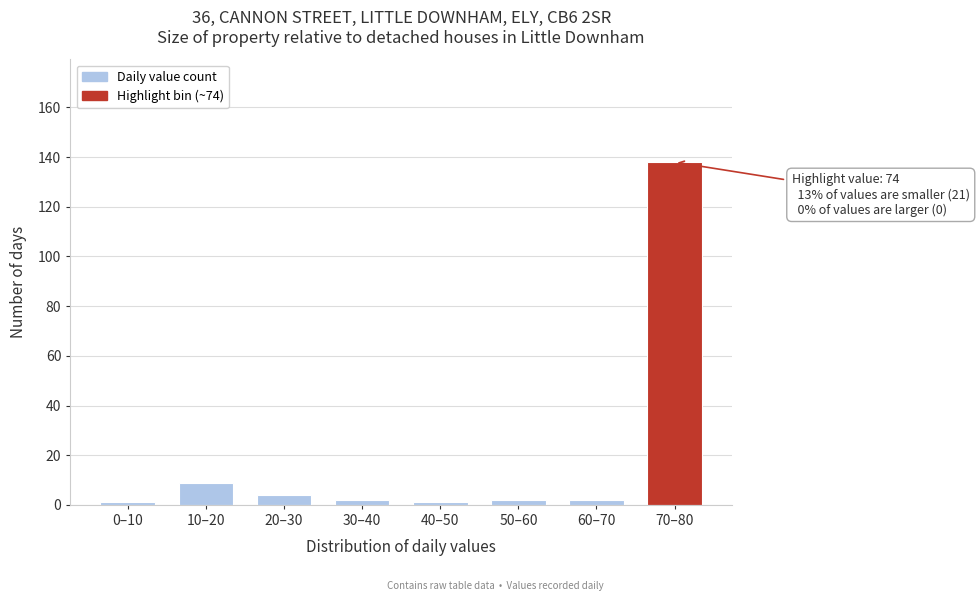

Reading right to left, list all the values displayed in this chart.

138	2	2	1	2	4	9	1